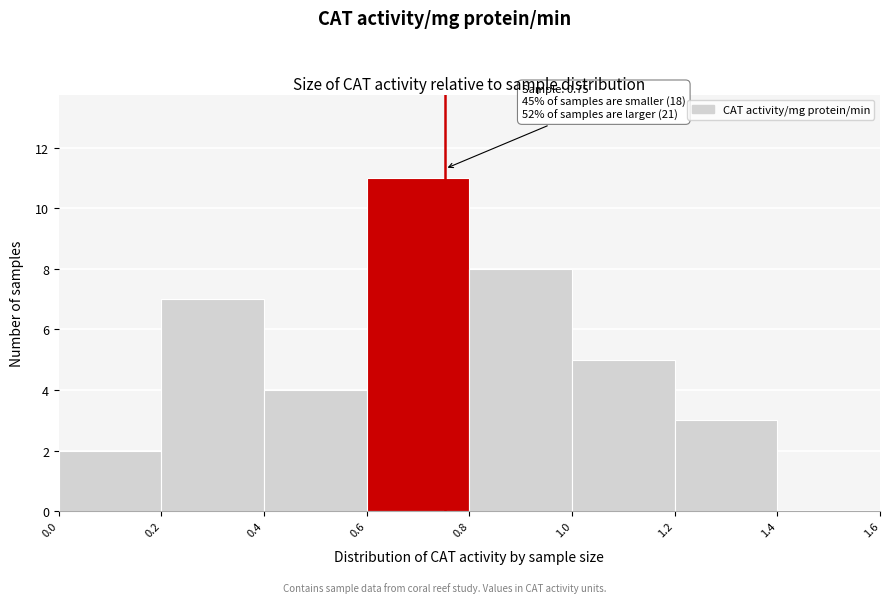

Which range on the x-axis has the tallest bar?

0.6 to 0.8